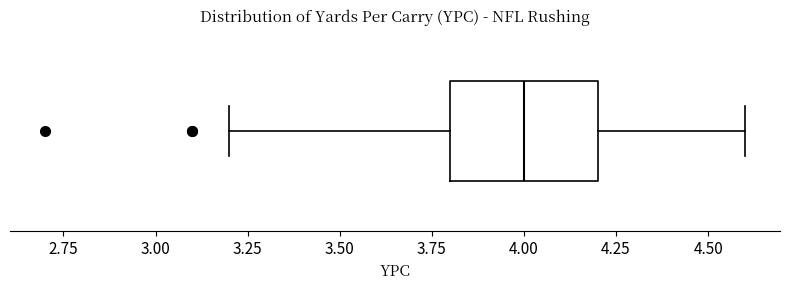

Where does the right whisker of the box end on the x-axis? The values are not printed on the chart, so give them approximately, as read against the axis.

4.6